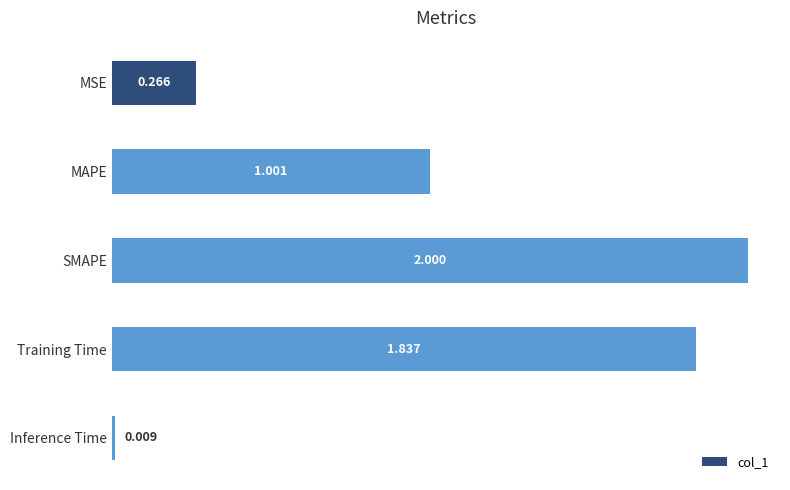

At which label is the value closest to 1?

MAPE